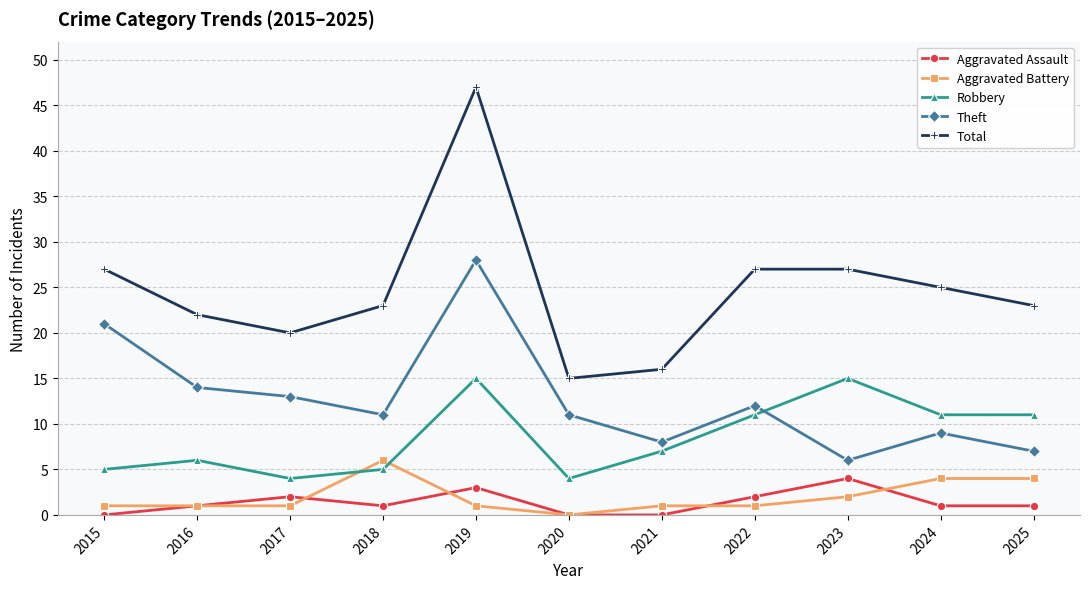

Which category has the highest value in the Aggravated Battery series?

2018